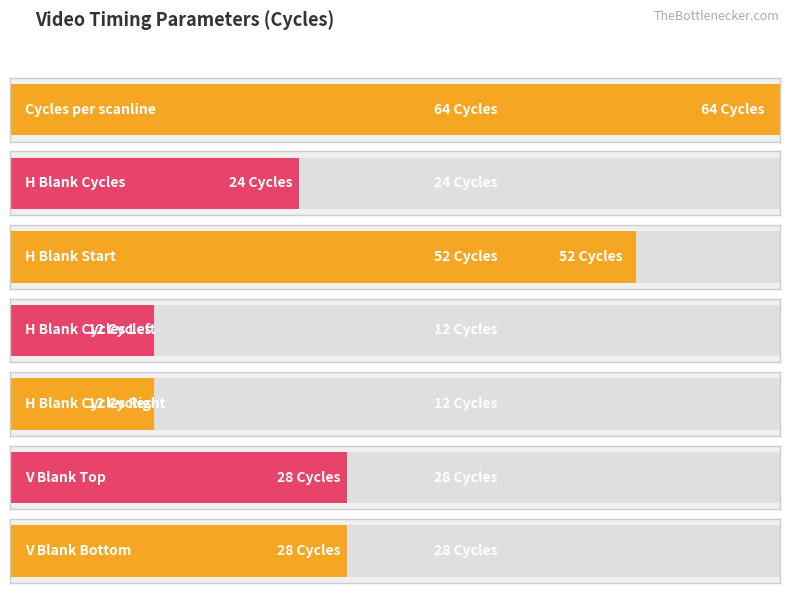

Is it true that the value at H Blank Cycles Left is 20?

False